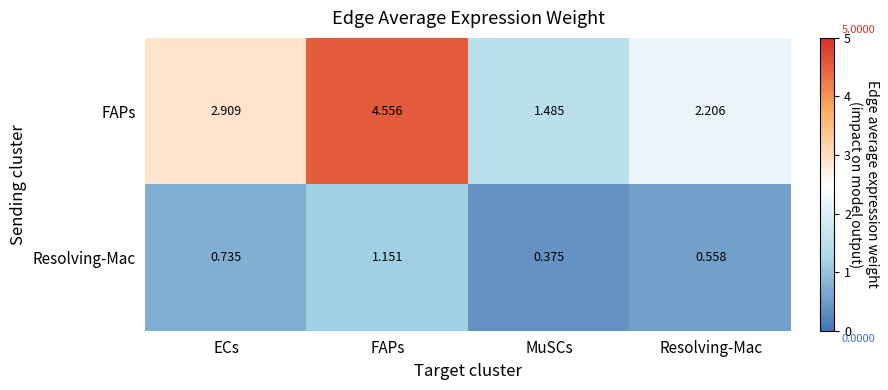

Rank the series by their maximum value, from highest to lowest.

FAPs, Resolving-Mac